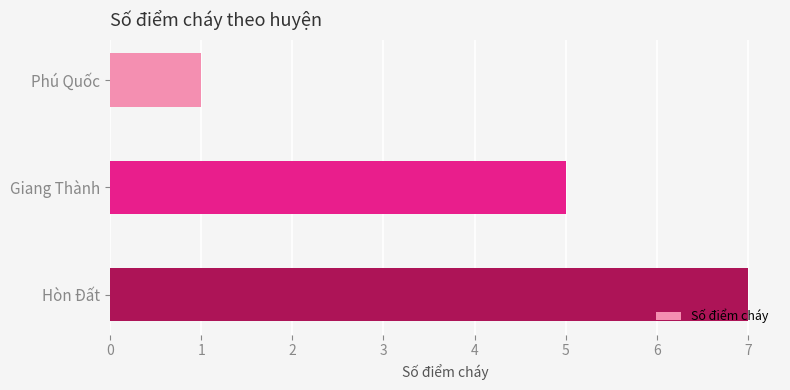

Does the chart contain stacked bars?

No